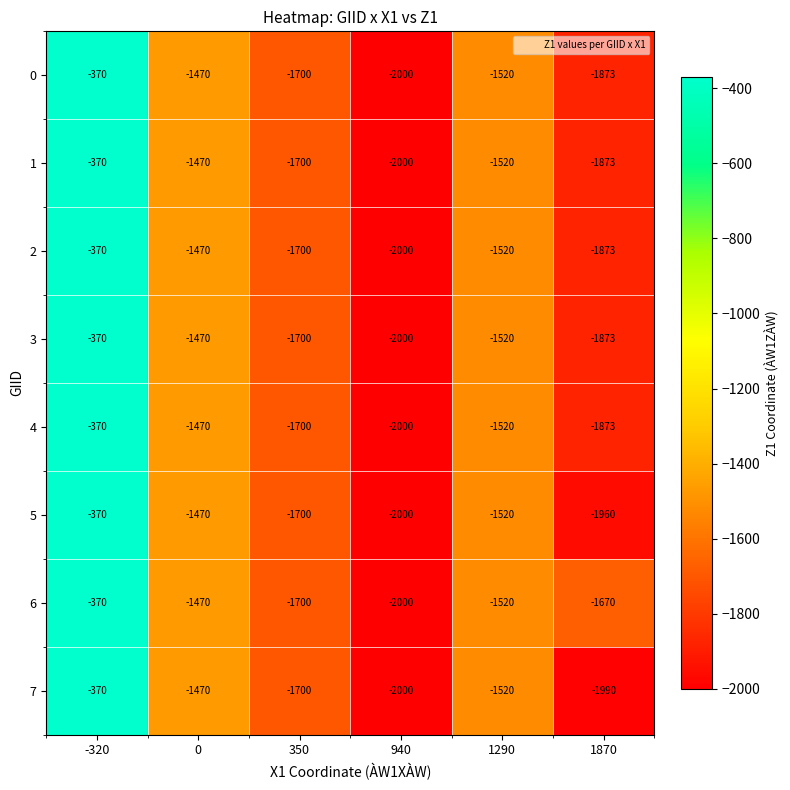

What is the maximum value for 7?

-370